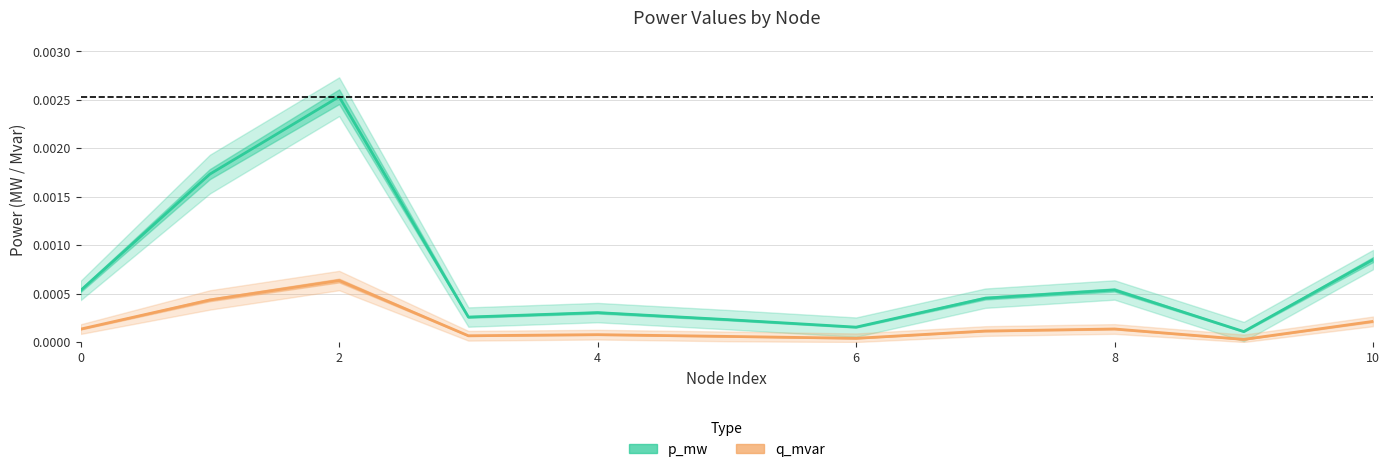

True or false: q_mvar and p_mw intersect in this chart.

False